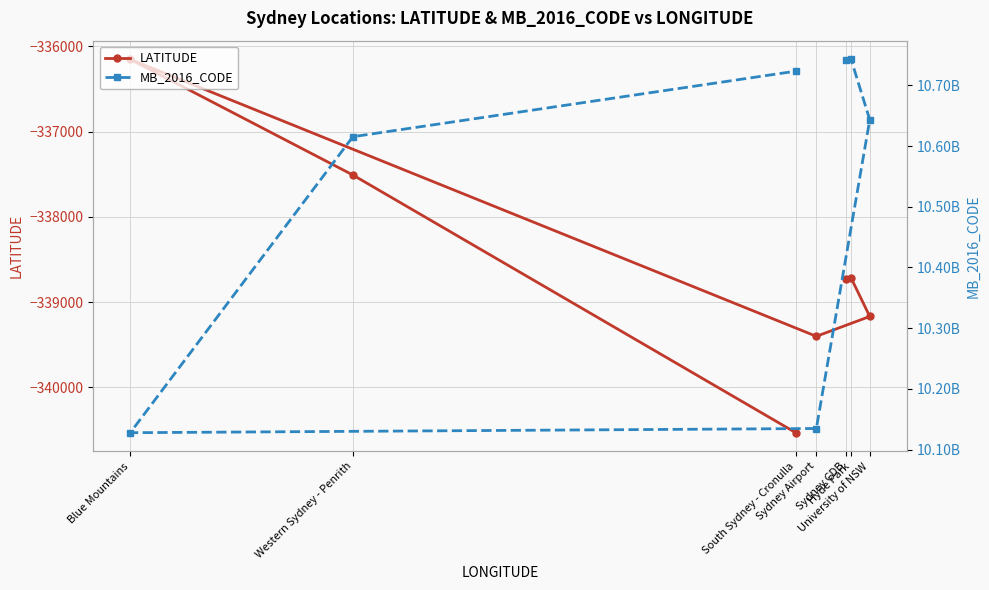

In MB_2016_CODE, how many points are higher than both neighbors (excluding endpoints)?

1